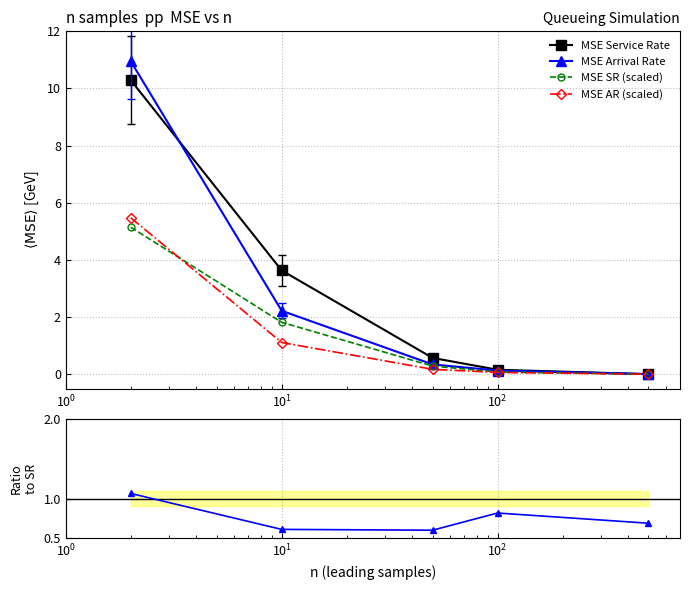

True or false: MSE AR (scaled) has more than 2 interior local peaks.

False